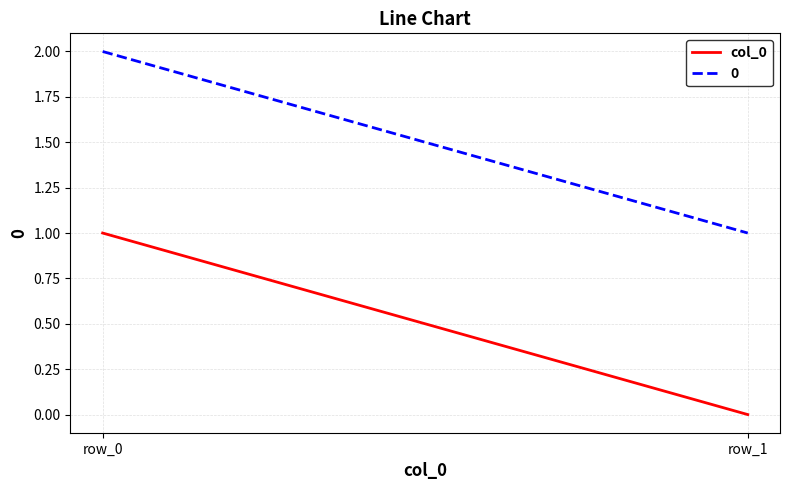

What is the difference between the values at row_0 and row_1?

1